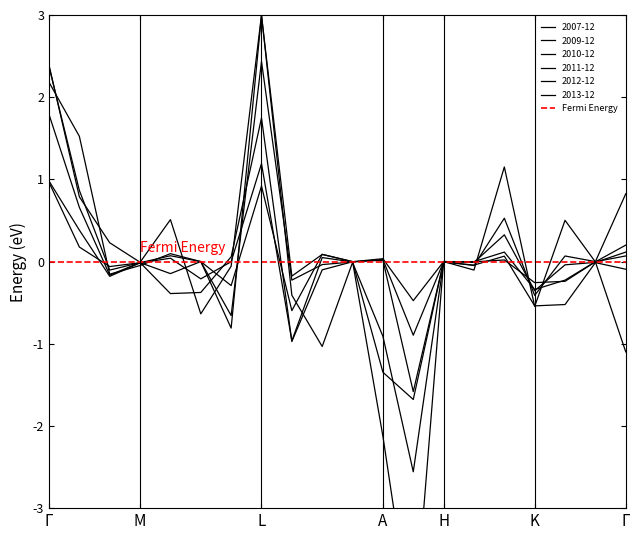

How many interior local peaks does the 2011-12 series have?

6